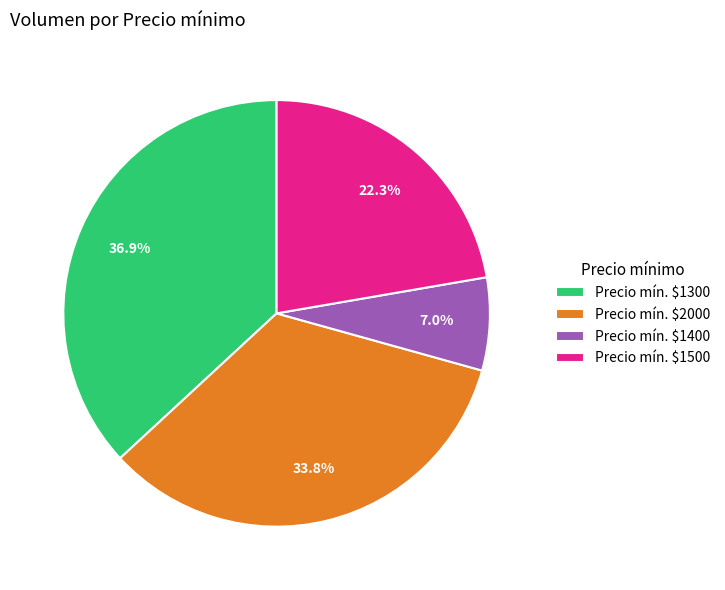

How much of the chart is everything except Precio mín. $1300?

63.1%